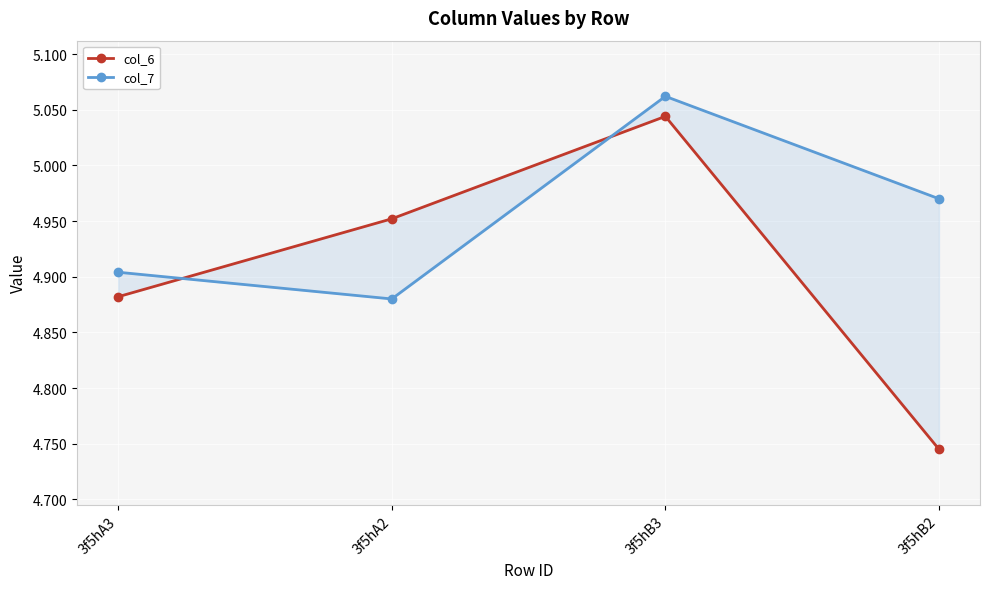

Does the chart display data point markers on the line(s)?

Yes